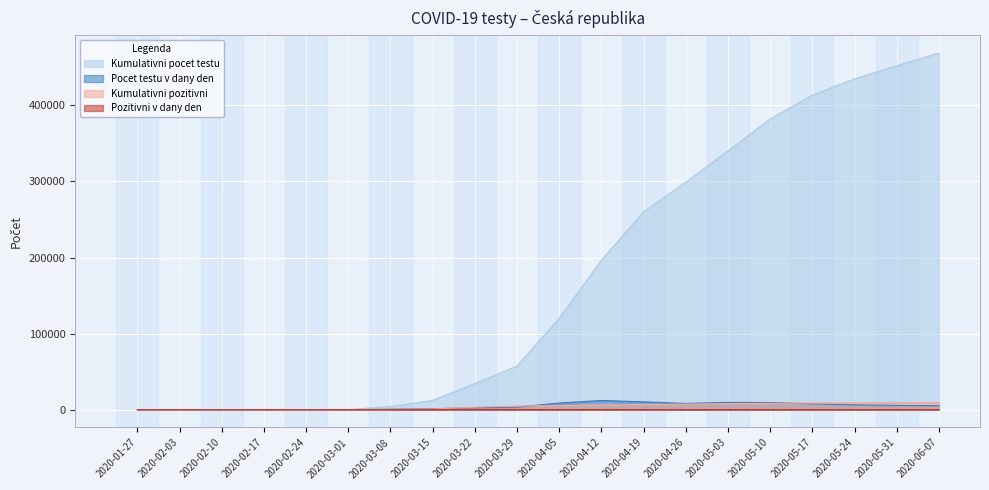

List the labels in order of Kumulativni pozitivni value, smallest first.

2020-01-27, 2020-02-03, 2020-02-10, 2020-02-17, 2020-02-24, 2020-03-01, 2020-03-08, 2020-03-15, 2020-03-22, 2020-03-29, 2020-04-05, 2020-04-12, 2020-04-19, 2020-04-26, 2020-05-03, 2020-05-10, 2020-05-17, 2020-05-24, 2020-05-31, 2020-06-07